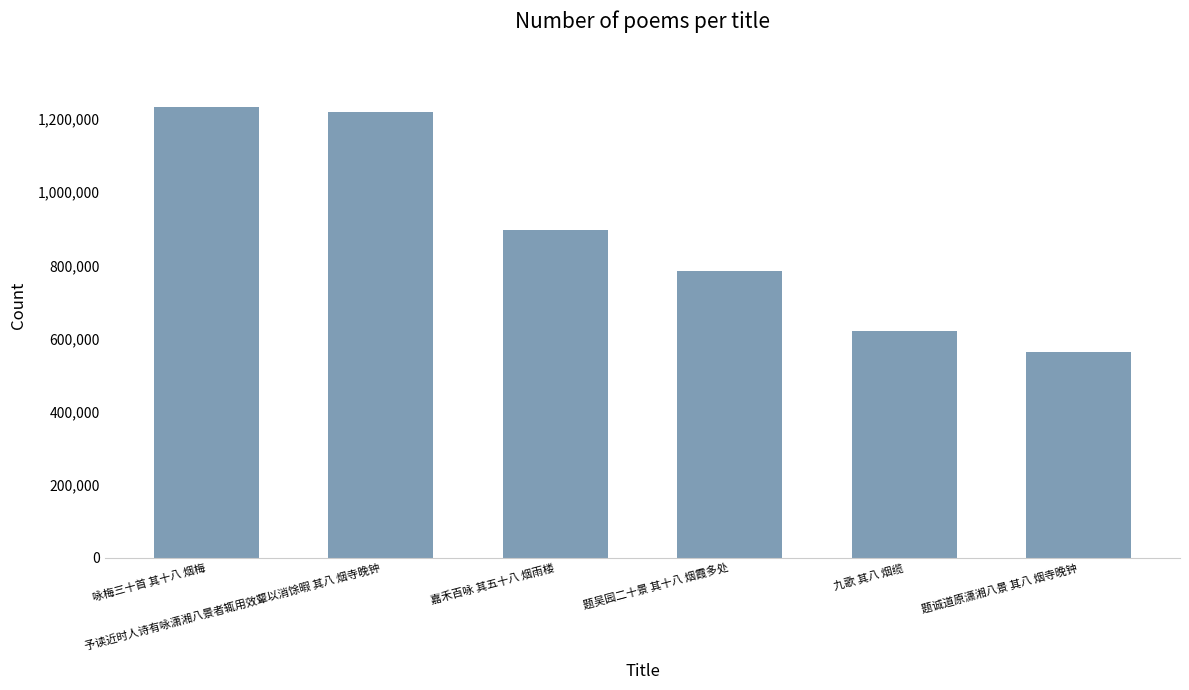

How many data points are less than 896103?

3